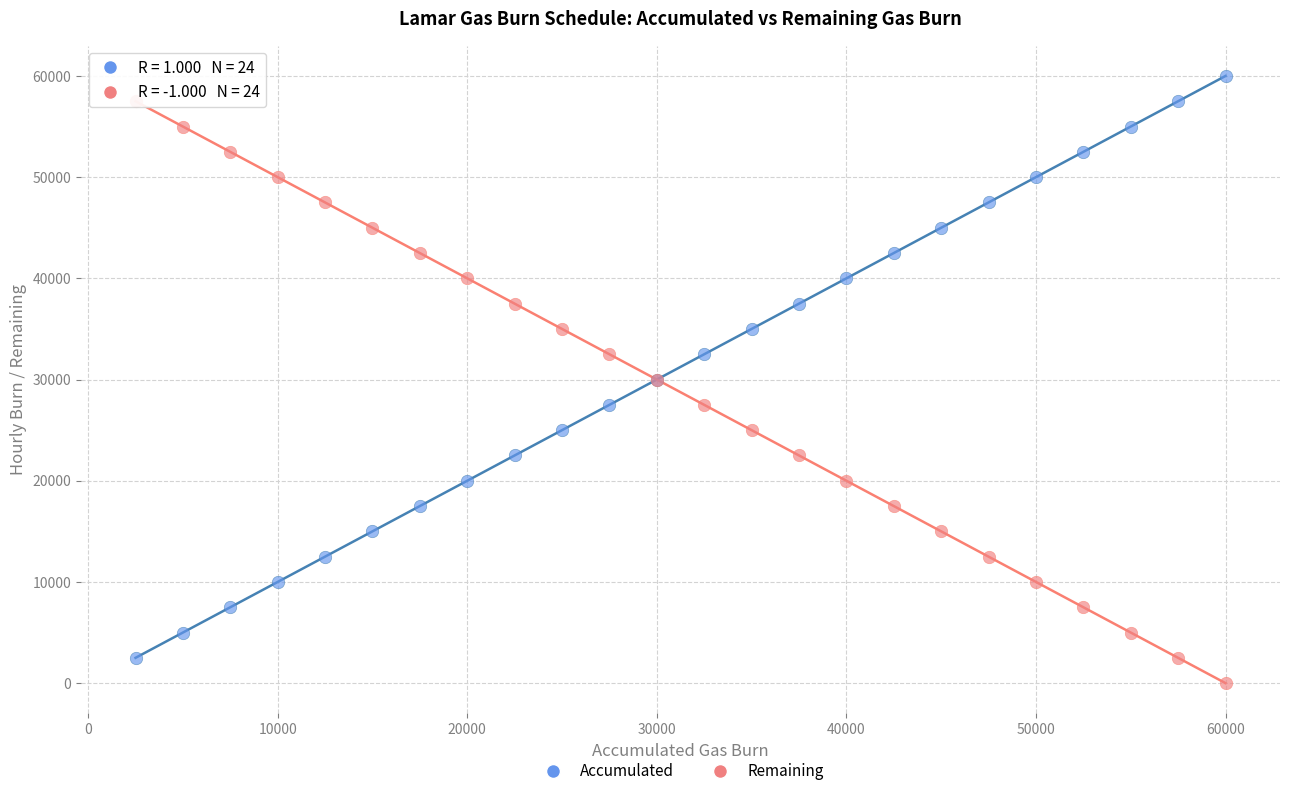

What is the X range (max minus min) for the scatter plot?

57500